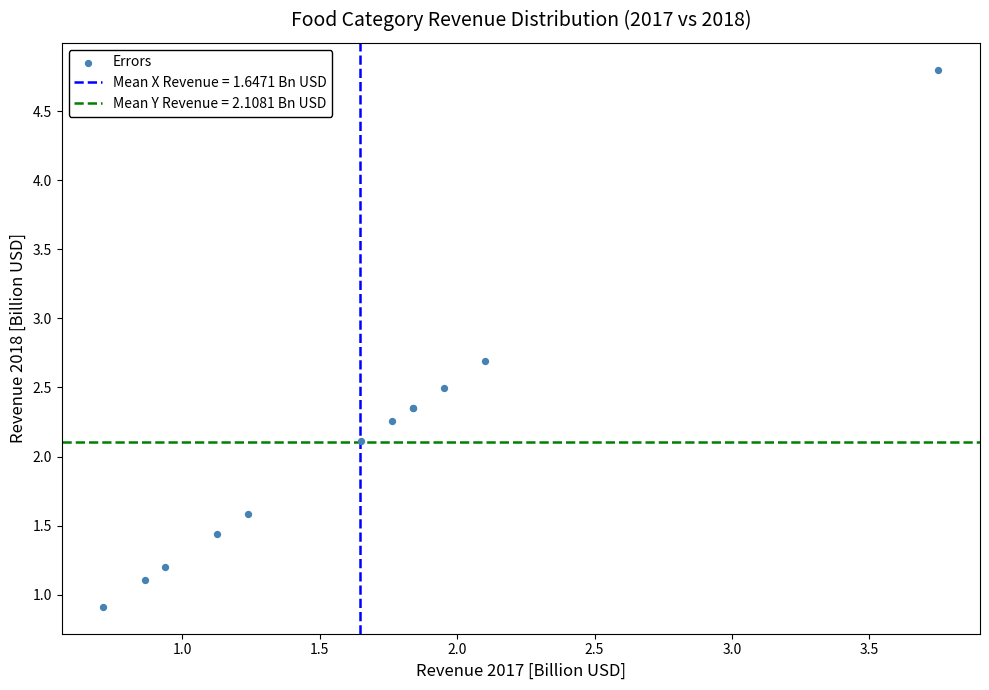

What Y value in the scatter plot is closest to 2?

2.1